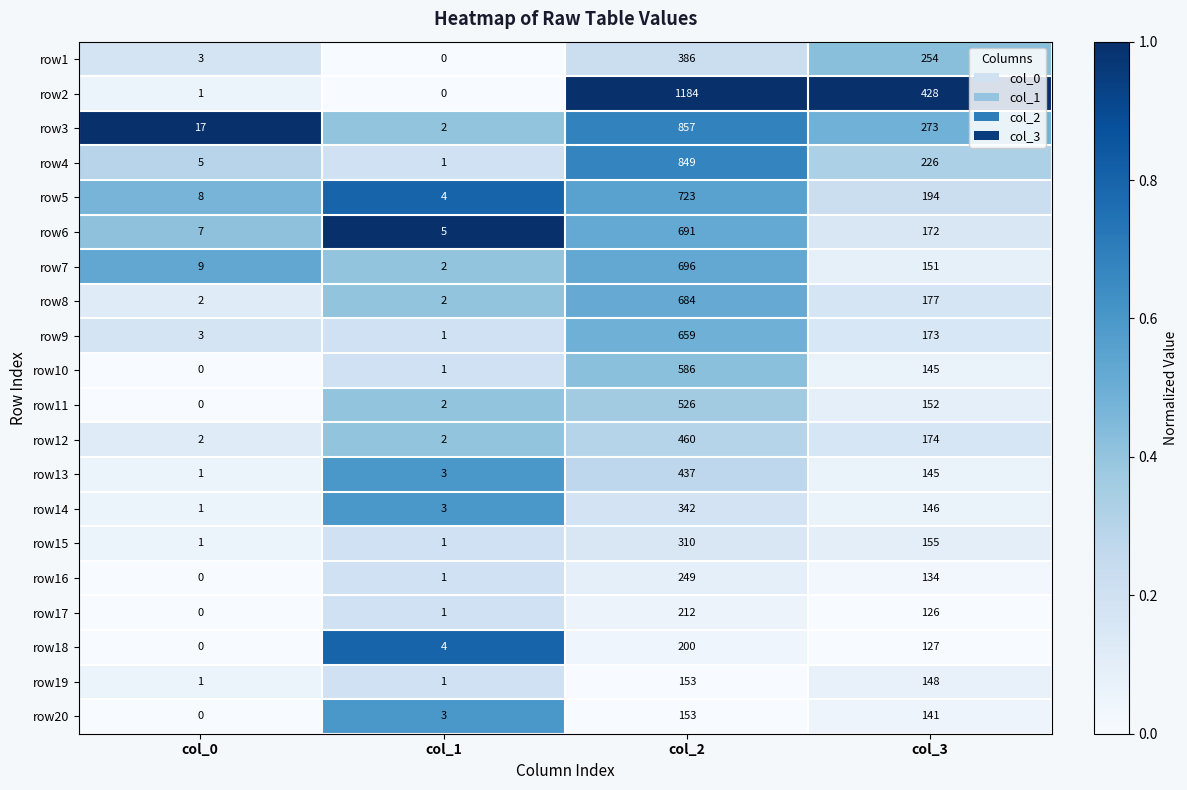

At which label does row3 first exceed 273?

col_2